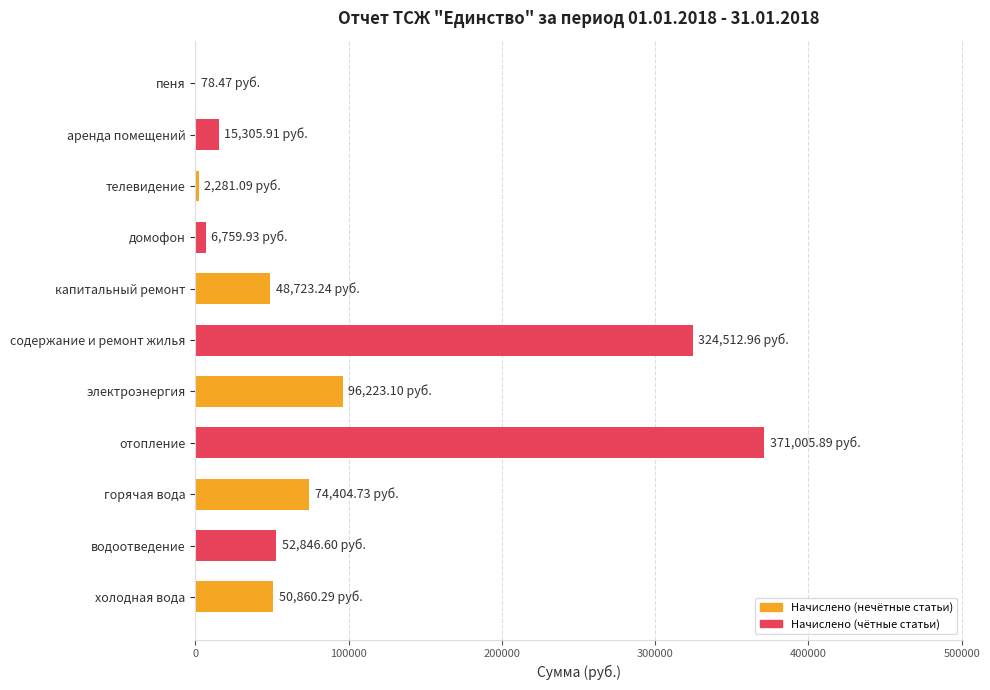

Which has a higher value, водоотведение or горячая вода?

горячая вода